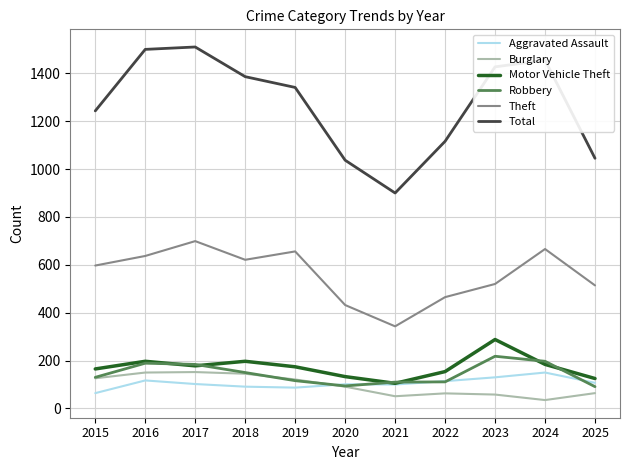

How many interior local peaks does the Theft series have?

3